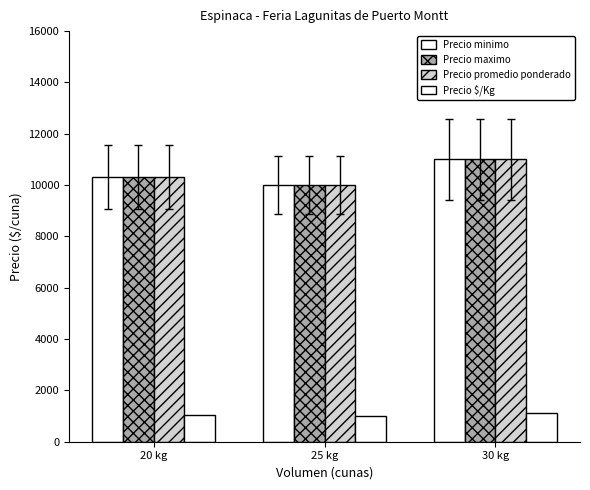

How many distinct data groups are displayed?

4